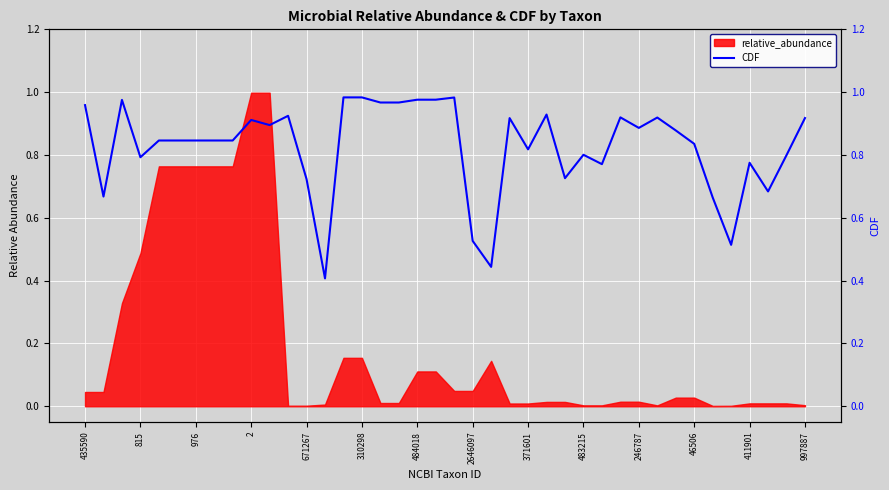

The chart shows a value of 0.5 at 2646097. True or false?

True